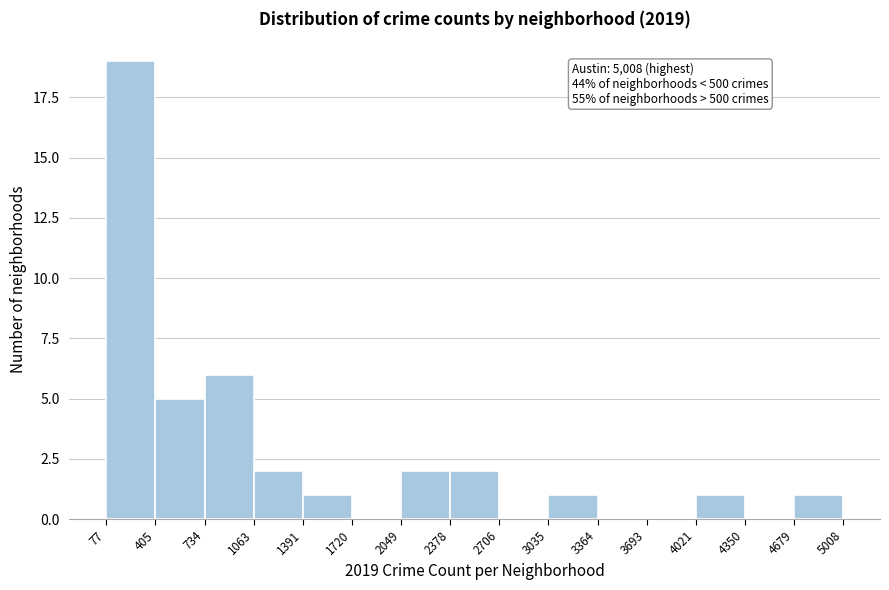

Over which range of the x-axis is the bar tallest?

77 to 405